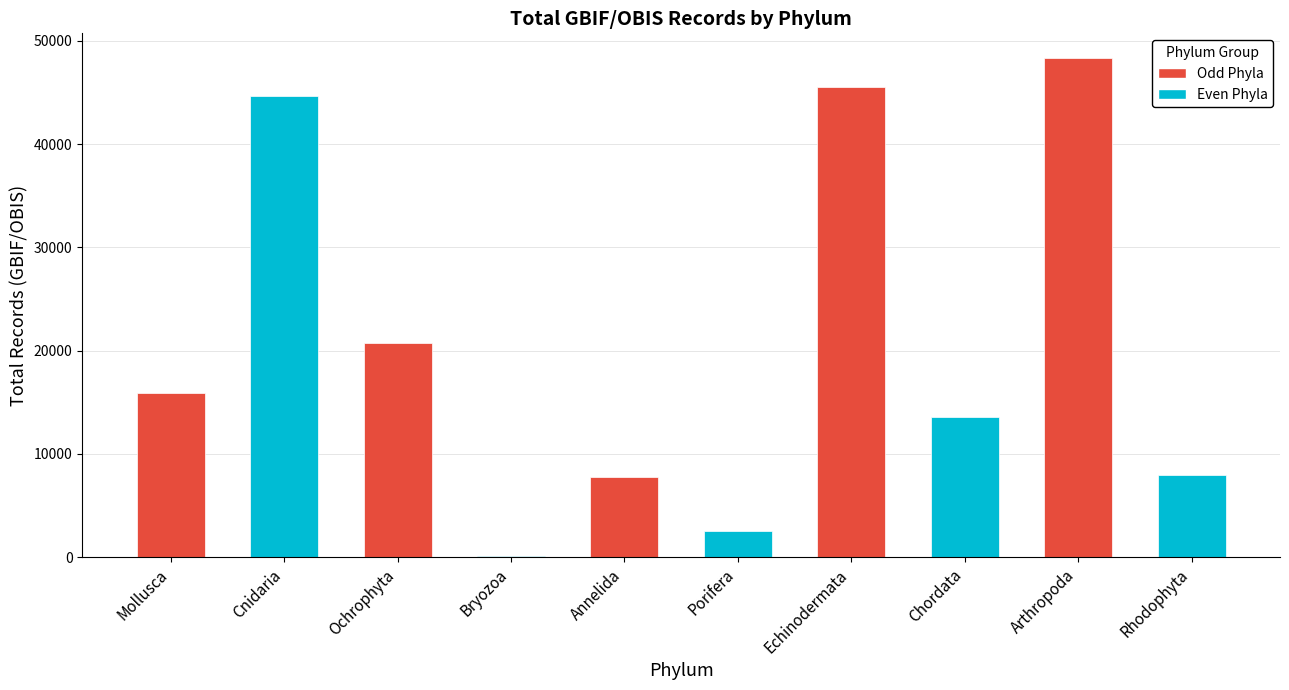

What is the maximum value shown in the chart?

48324